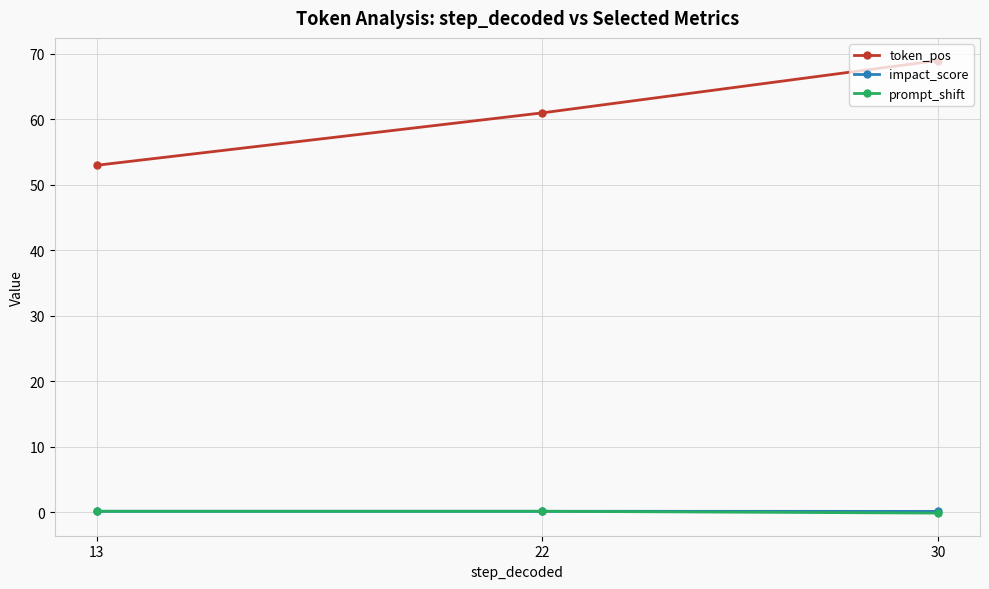

What is the difference between the maximum and minimum values in the token_pos series?

16.0